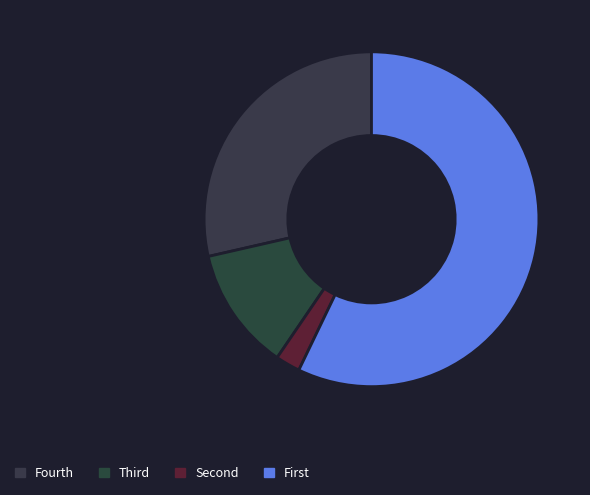

How many segments does this pie chart have?

4